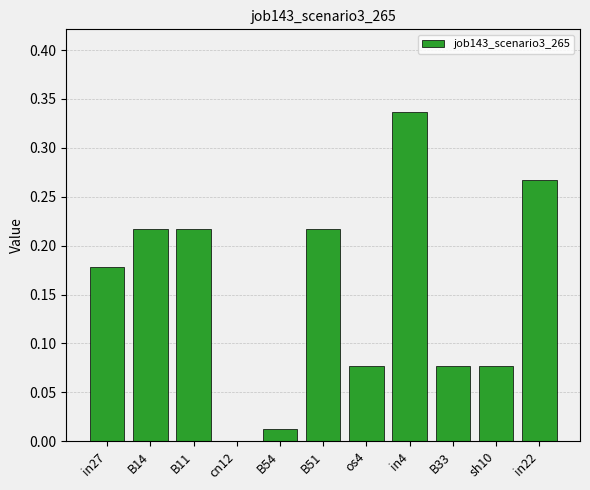

What is the sum of the values at in22 and B14?

0.5